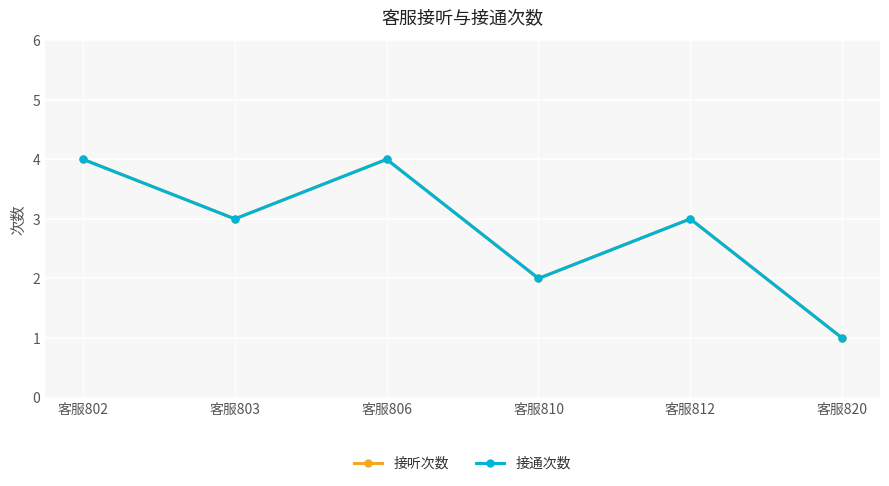

List the labels in order of 接听次数 value, smallest first.

客服820, 客服810, 客服803, 客服812, 客服802, 客服806